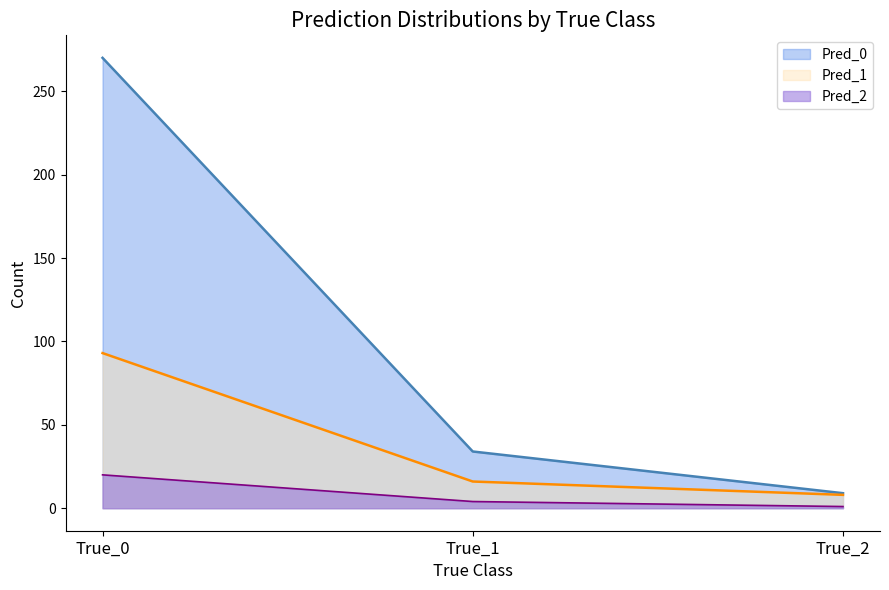

Is the value of Pred_1 at True_2 greater than the value of Pred_2 at True_2?

Yes